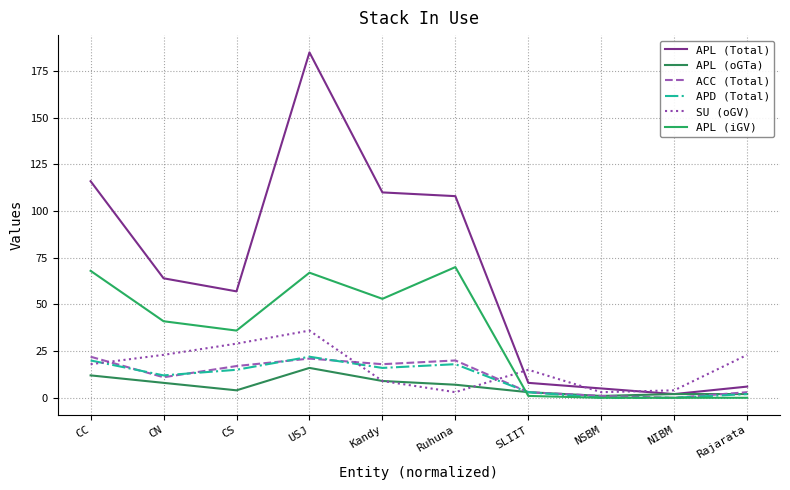

At which category does APL (oGTa) reach its first local valley?

CS